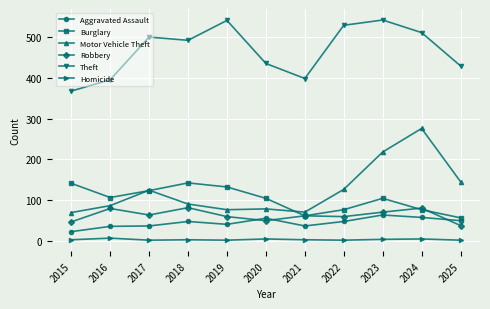

What is the maximum value for Robbery?

81